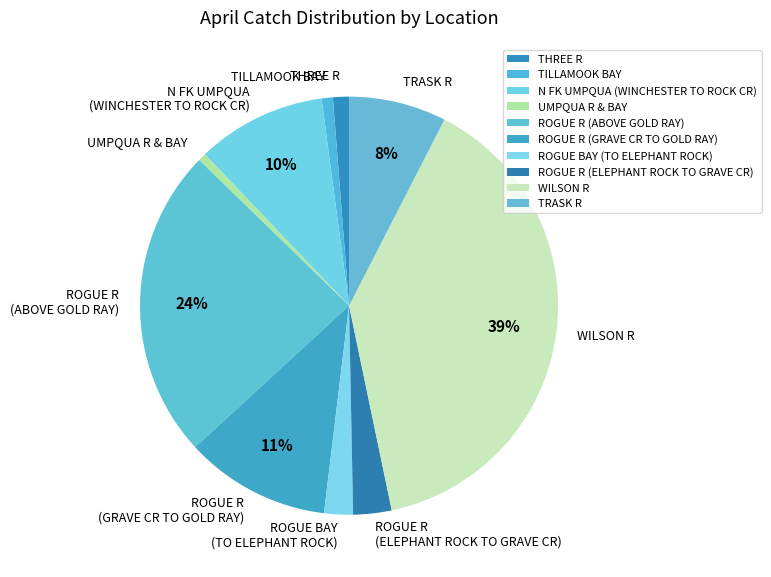

What percentage is the N FK UMPQUA (WINCHESTER TO ROCK CR) slice, to the nearest percent?

10%